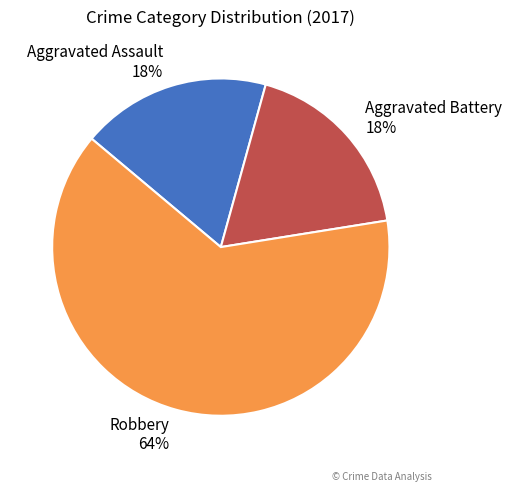

Count the number of slices in the pie.

3